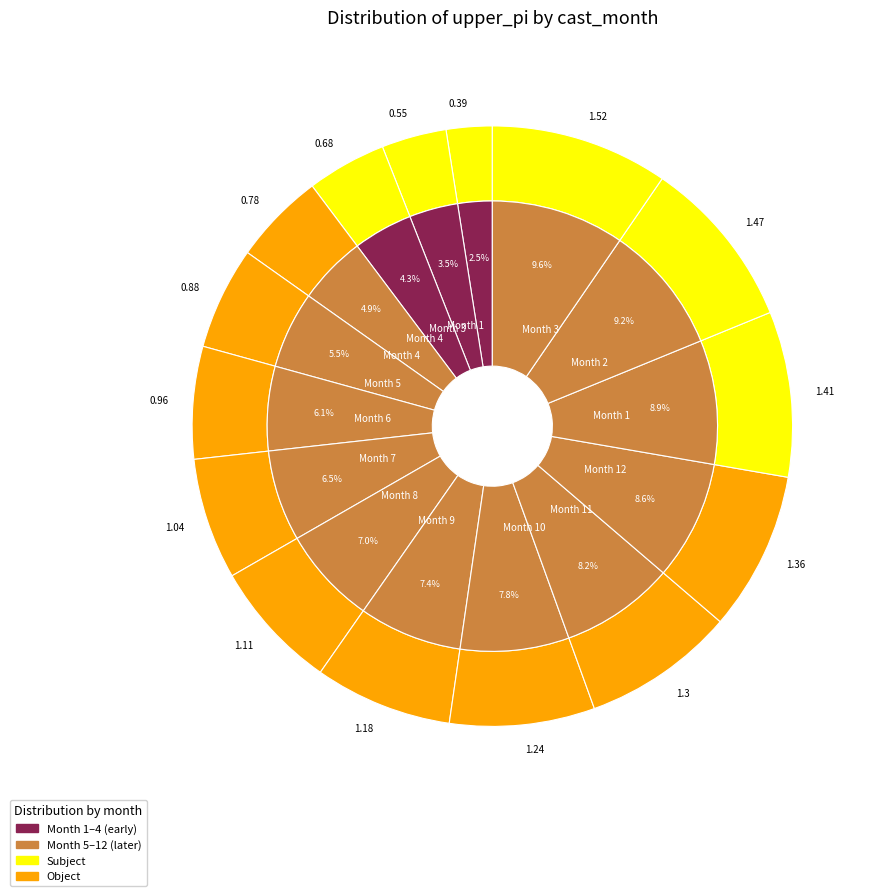

Is there a majority slice in this chart?

No